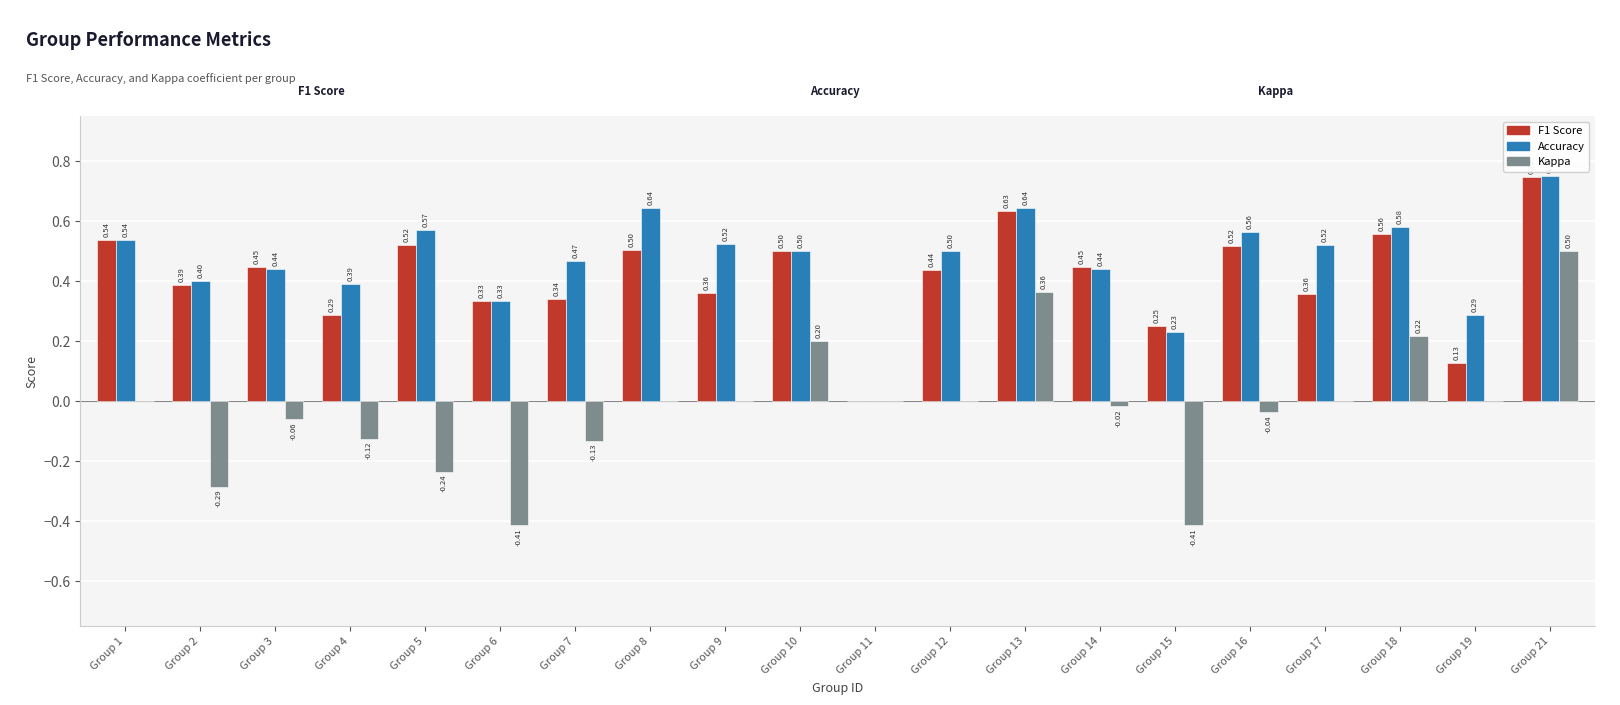

Which series has the largest total across all categories?

Accuracy